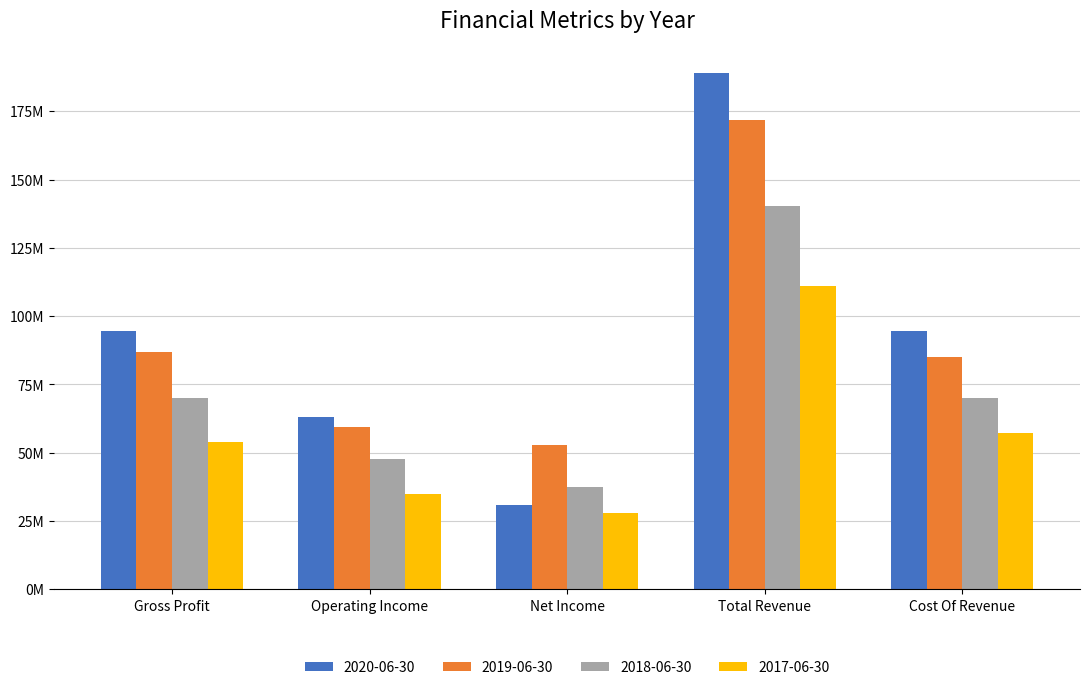

What are all the series names shown in the legend?

2020-06-30, 2019-06-30, 2018-06-30, 2017-06-30